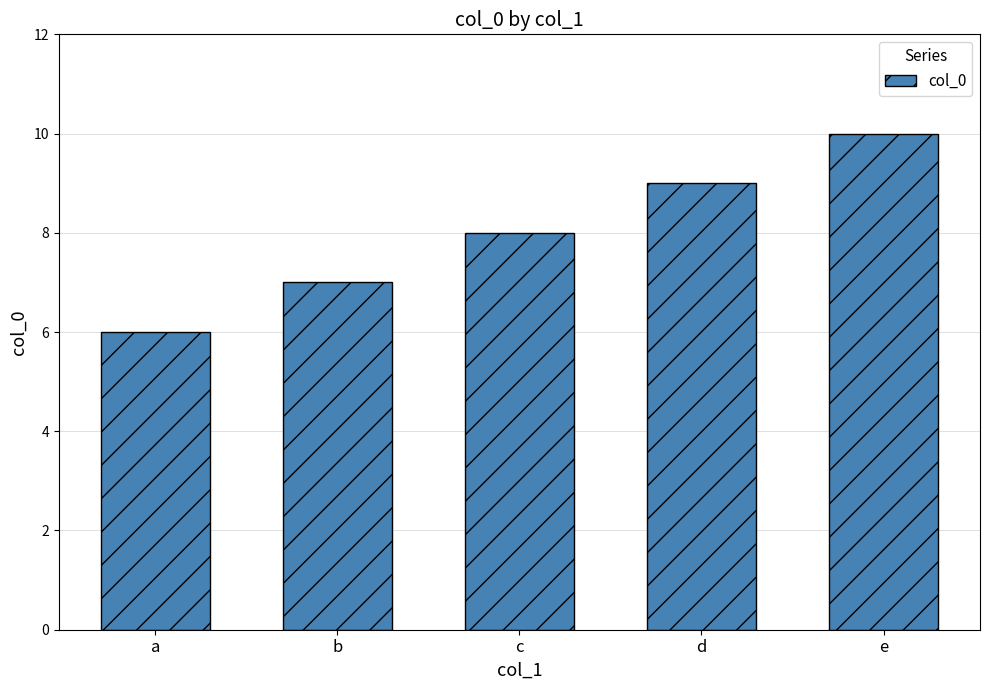

Reading left to right, transcribe all the data shown in this chart.

6	7	8	9	10